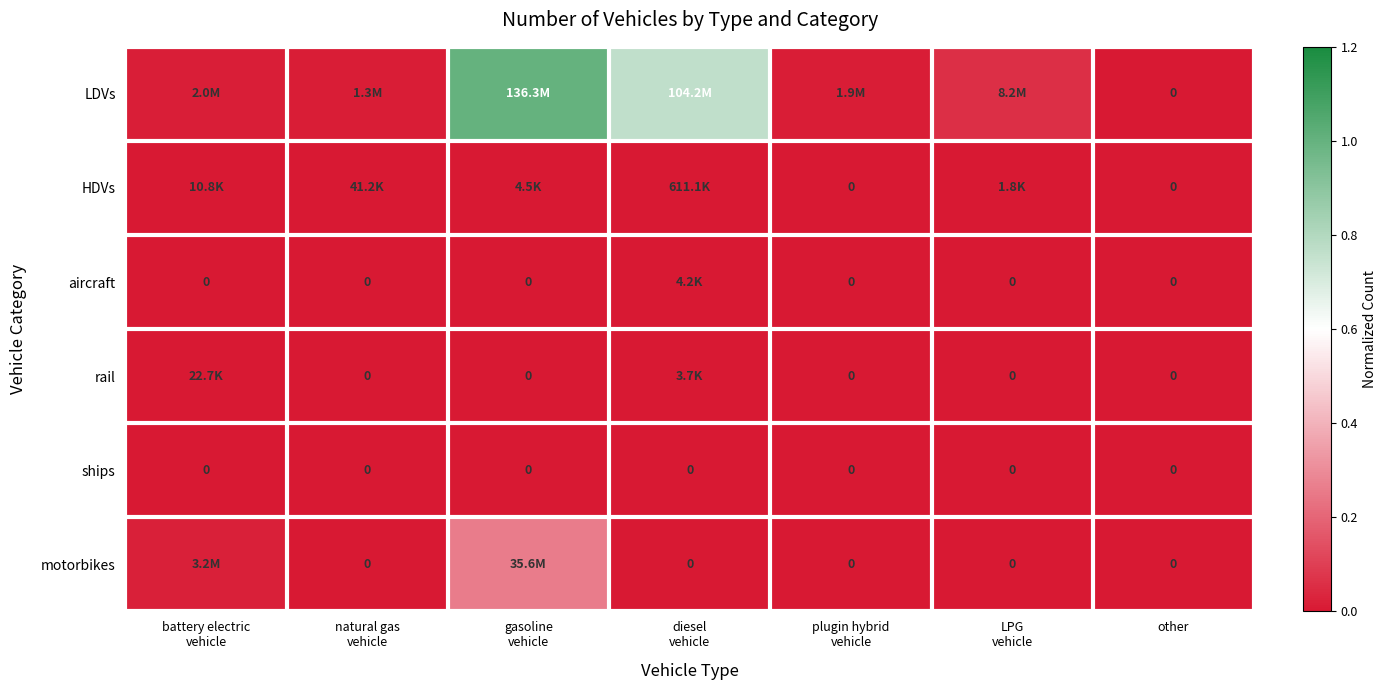

Which series has the widest spread of values?

LDVs